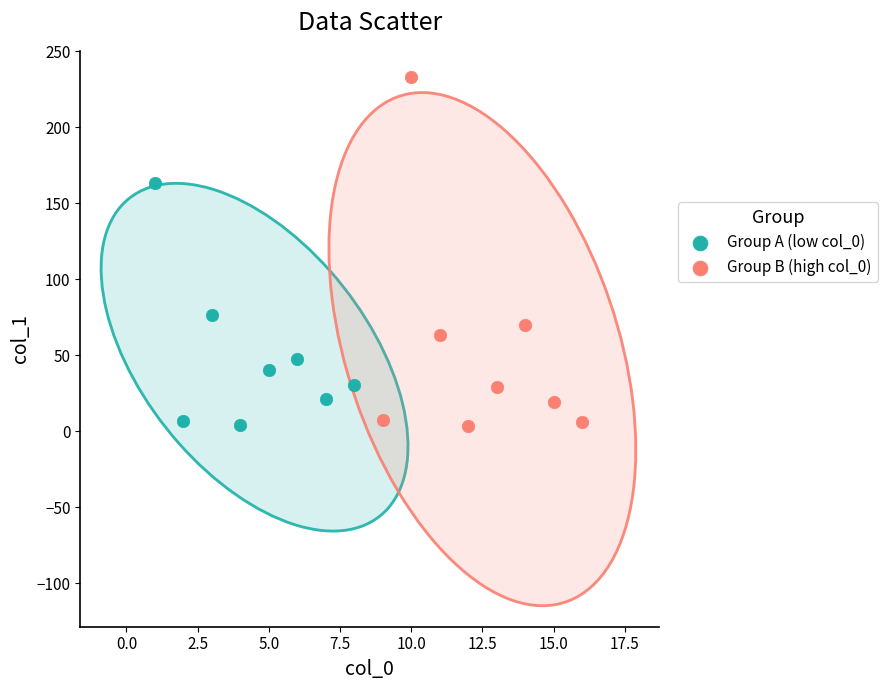

Which series contains the highest Y value?

Group B (high col_0)